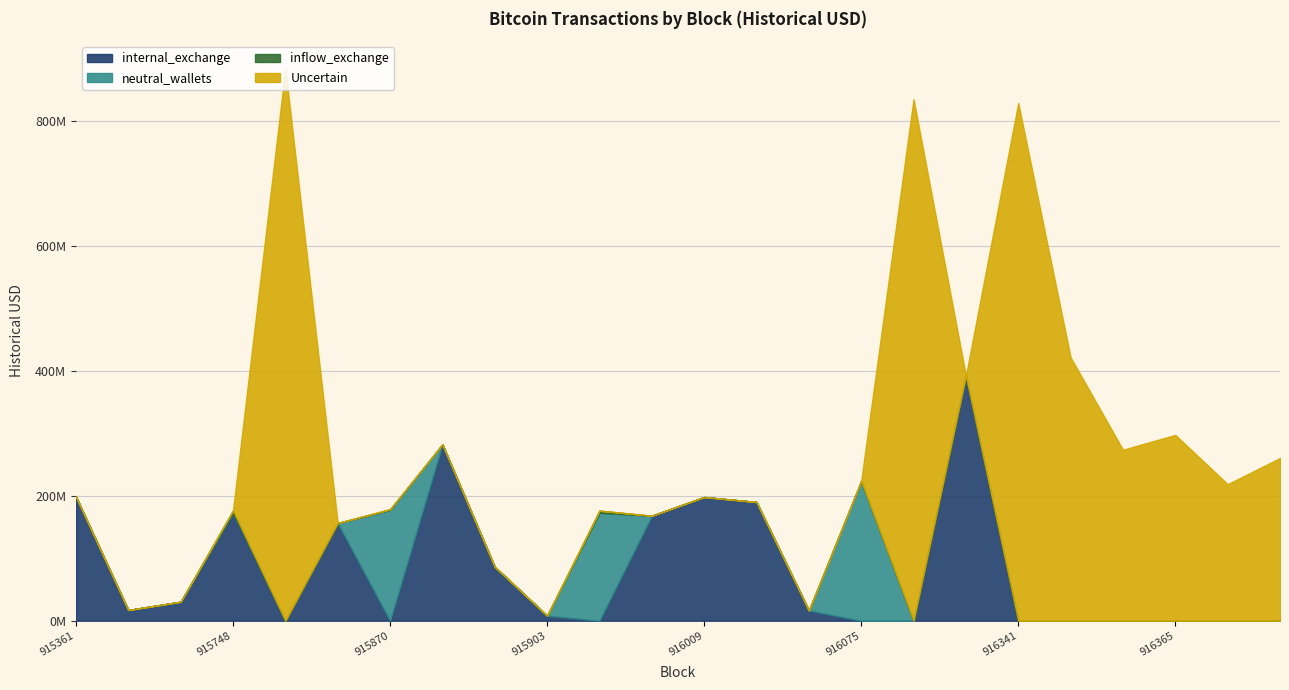

What is the highest value of the neutral_wallets series?

223824000.7